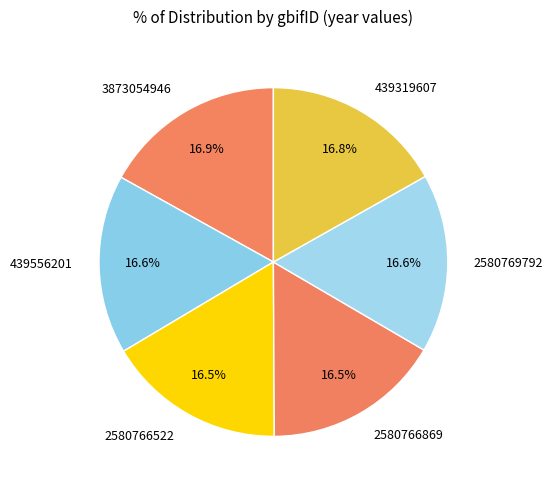

What percentage is NOT represented by 439319607?

83.2%